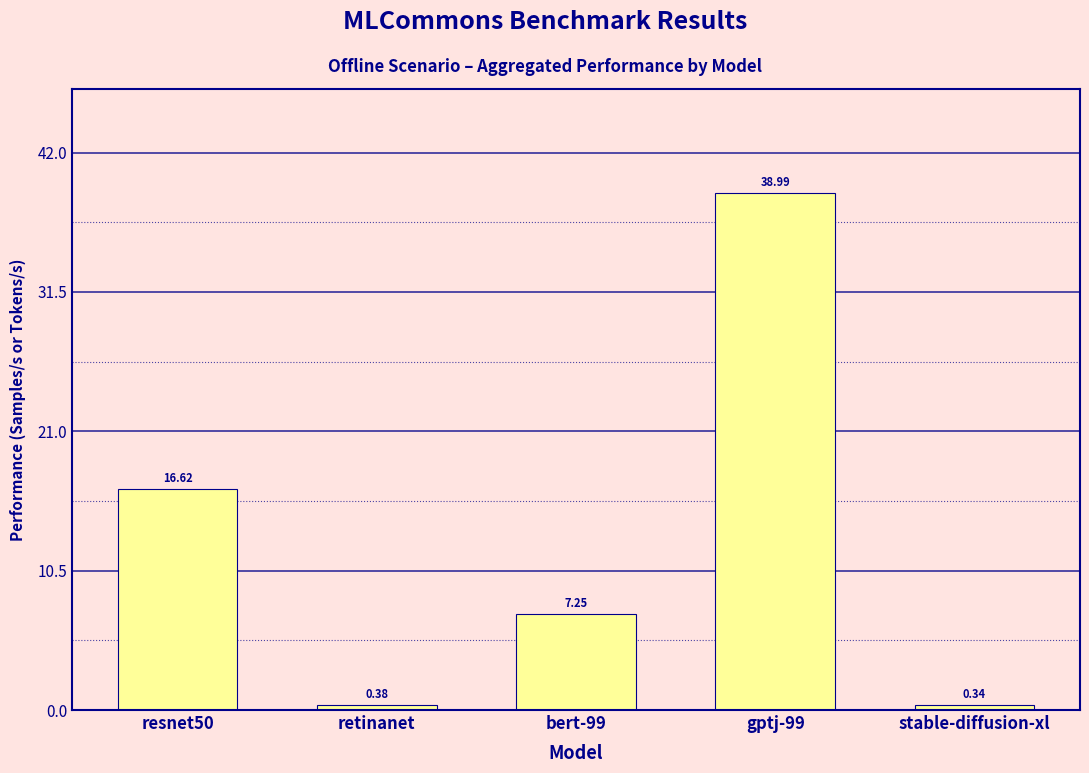

What is the label of the 4th bar from the right?

retinanet